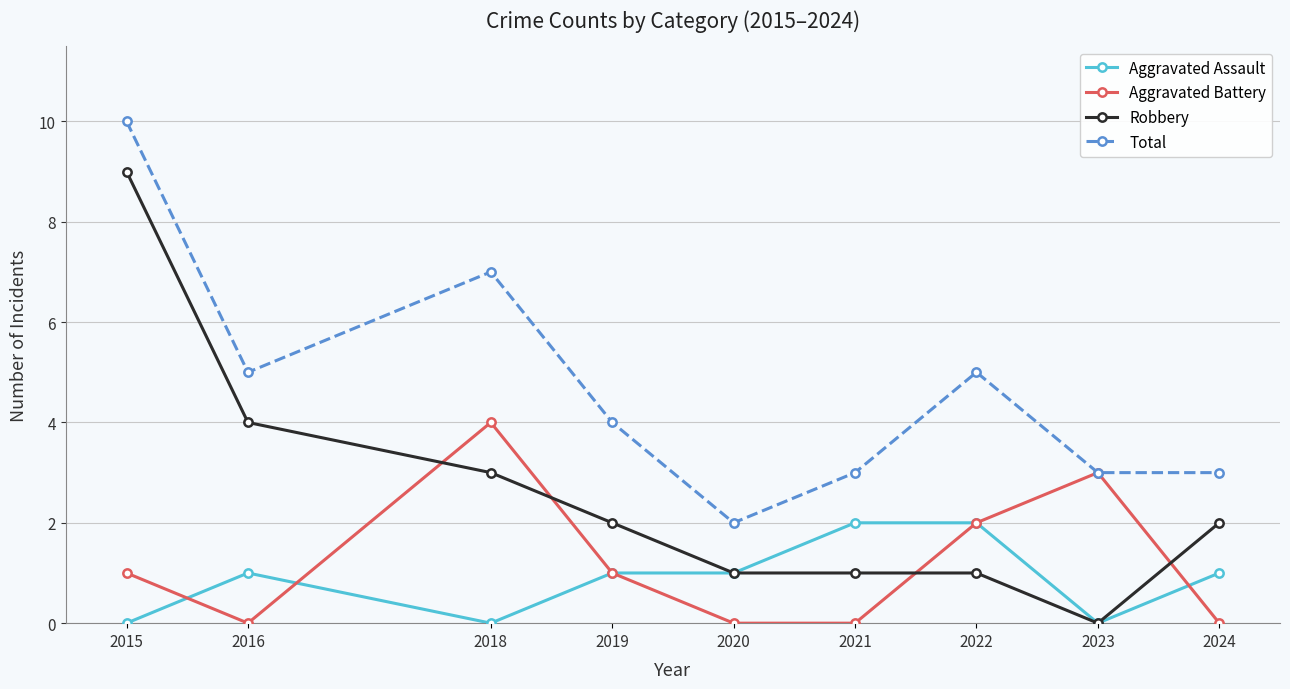

What is the spread (max minus min) of values at 2021?

3